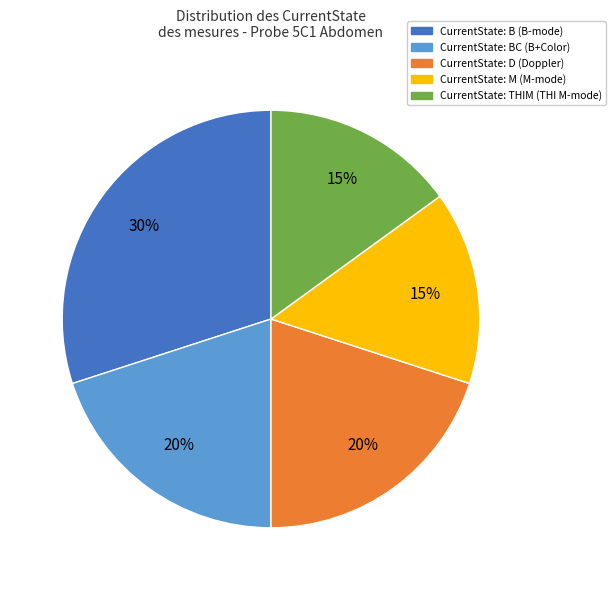

Is there a majority slice in this chart?

No